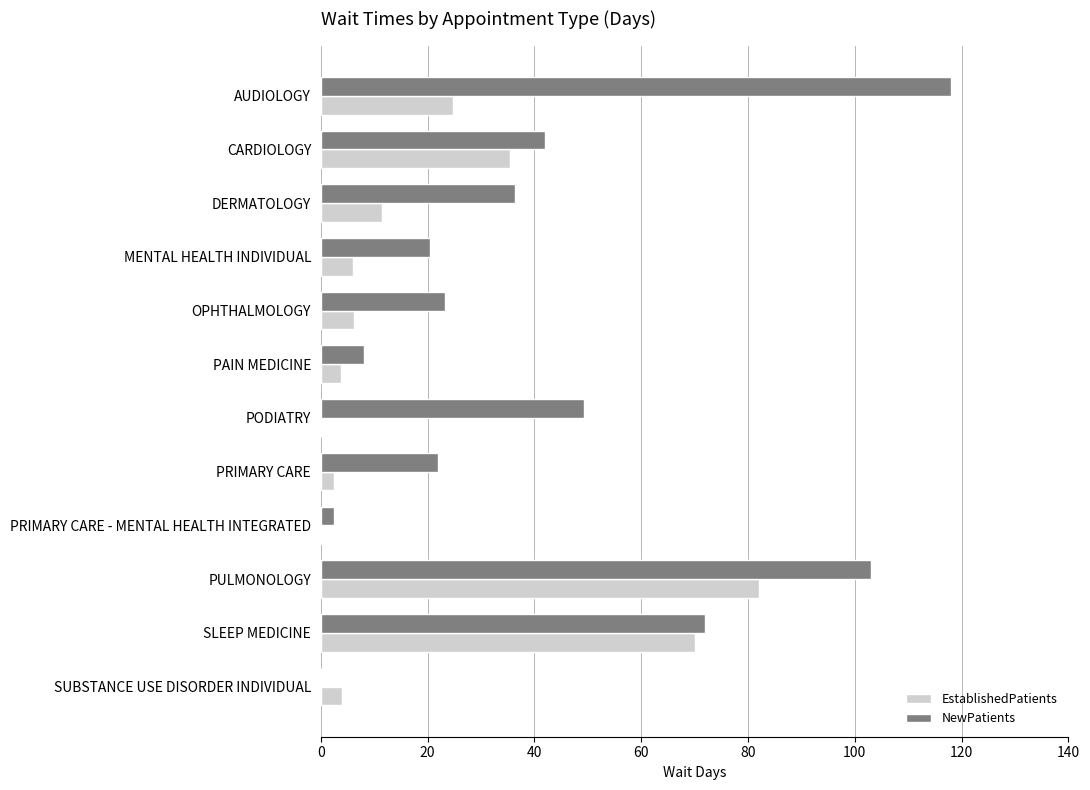

At which category is the sum across all series the highest?

PULMONOLOGY